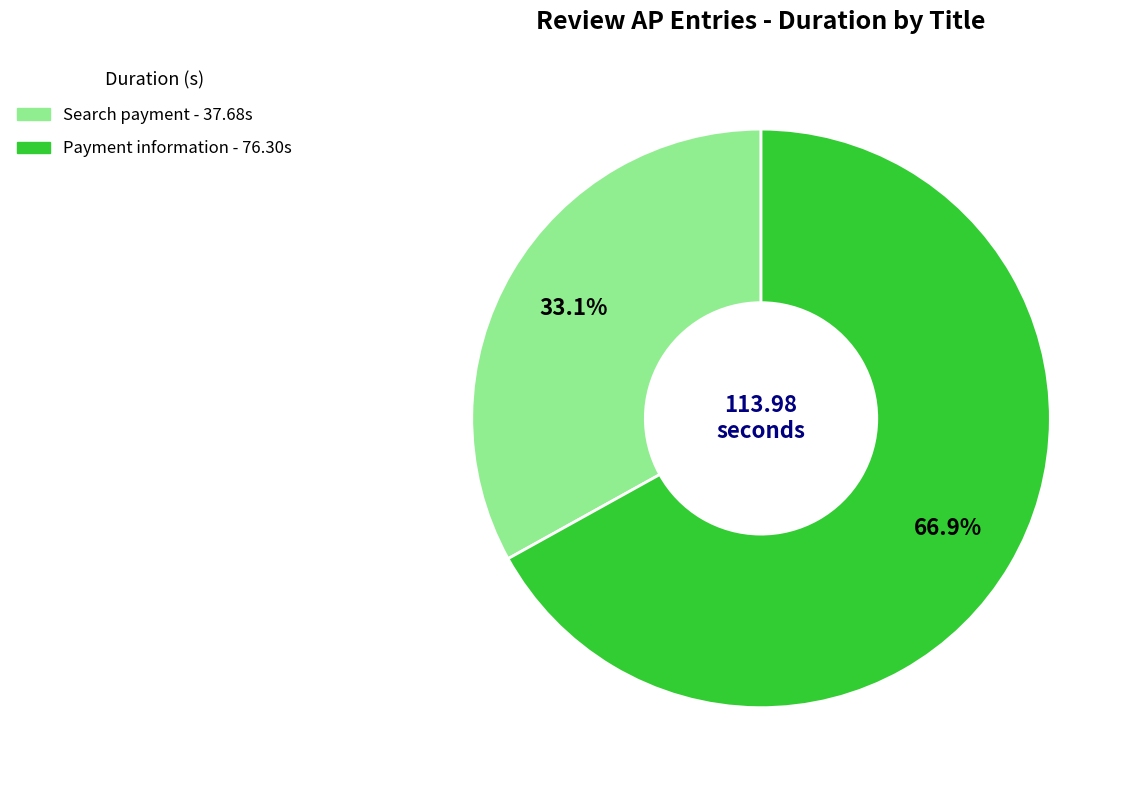

To the nearest percent, what is the difference between the Payment information and Search payment slice percentages?

34%